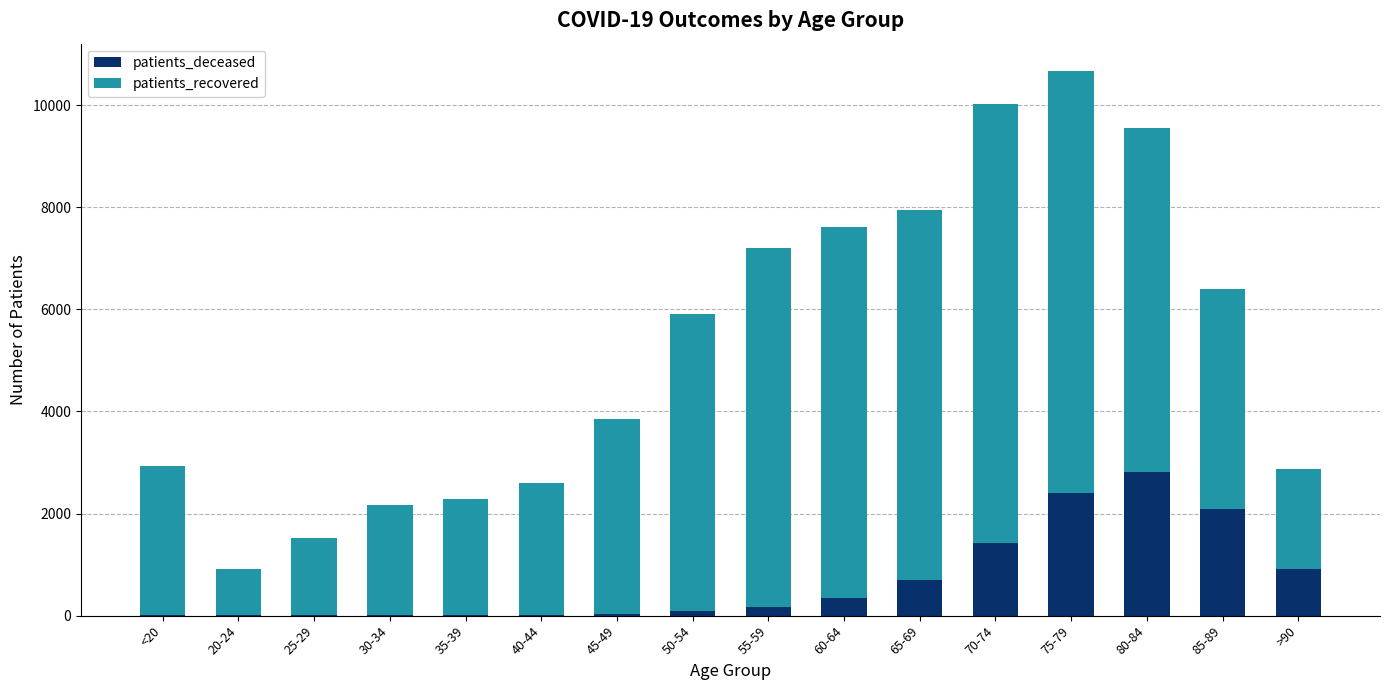

What is the difference between the patients_deceased values at <20 and 70-74?

1407